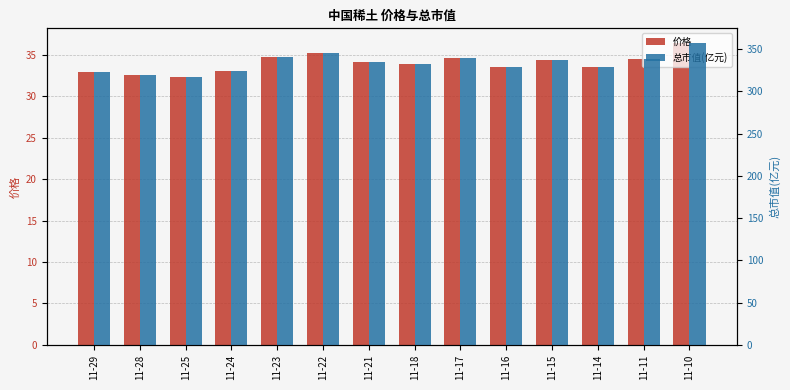

Reading left to right, extract all data points from this chart.

价格: 33.0	32.5	32.3	33.0	34.7	35.2	34.1	33.9	34.6	33.5	34.4	33.6	34.4	36.4
总市值(亿元): 323.2	319.2	316.7	324.2	340.8	345.5	334.3	332.6	339.8	329.1	337.3	329.2	337.8	356.8